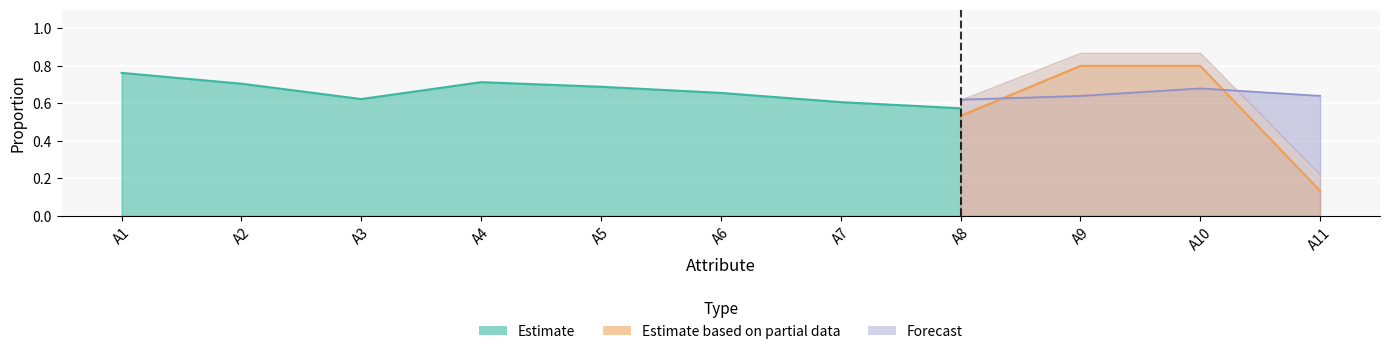

How many Puas_upper values are between 0 and 1?

11